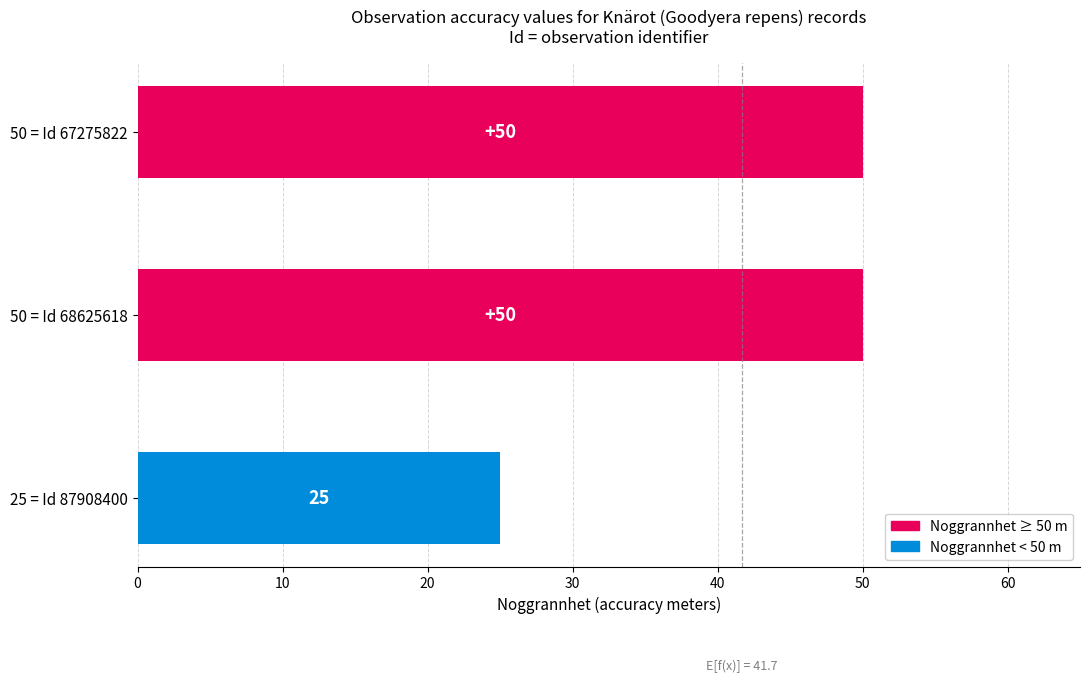

What is the smallest value displayed?

25